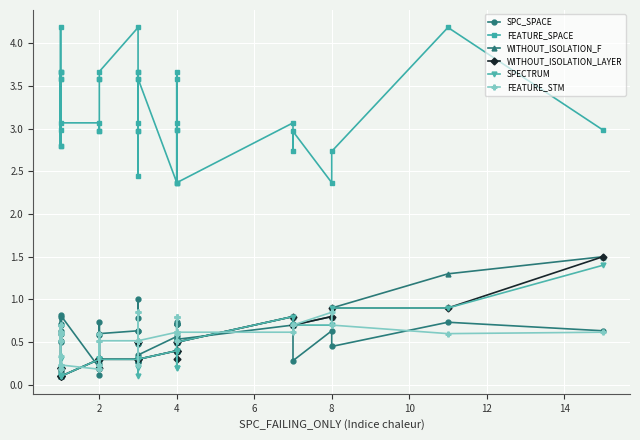

Is it true that WITHOUT_ISOLATION_F equals 0.3 at 4?

False